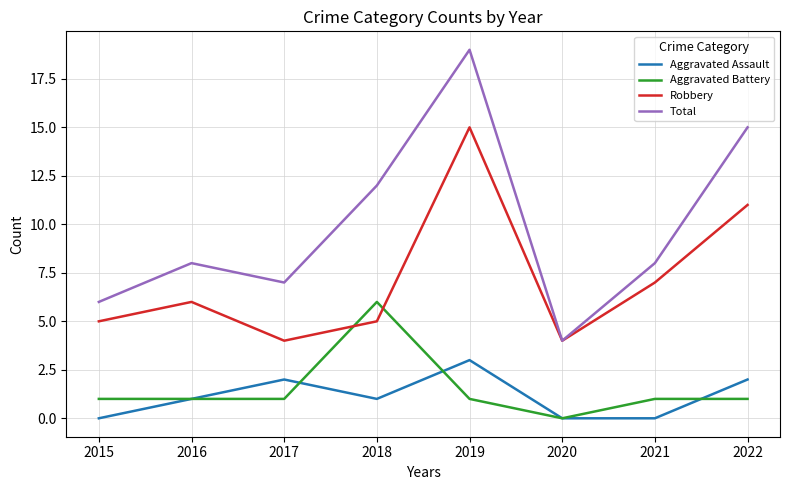

Where is Total nearest to the value 11?

2018